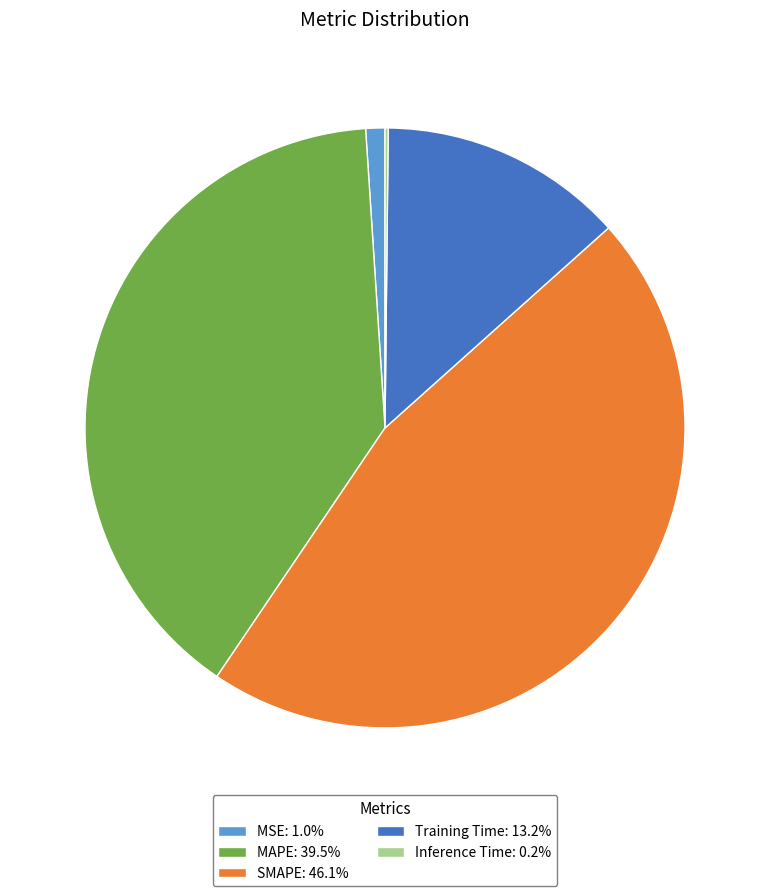

True or false: MAPE accounts for 30% of the total.

False